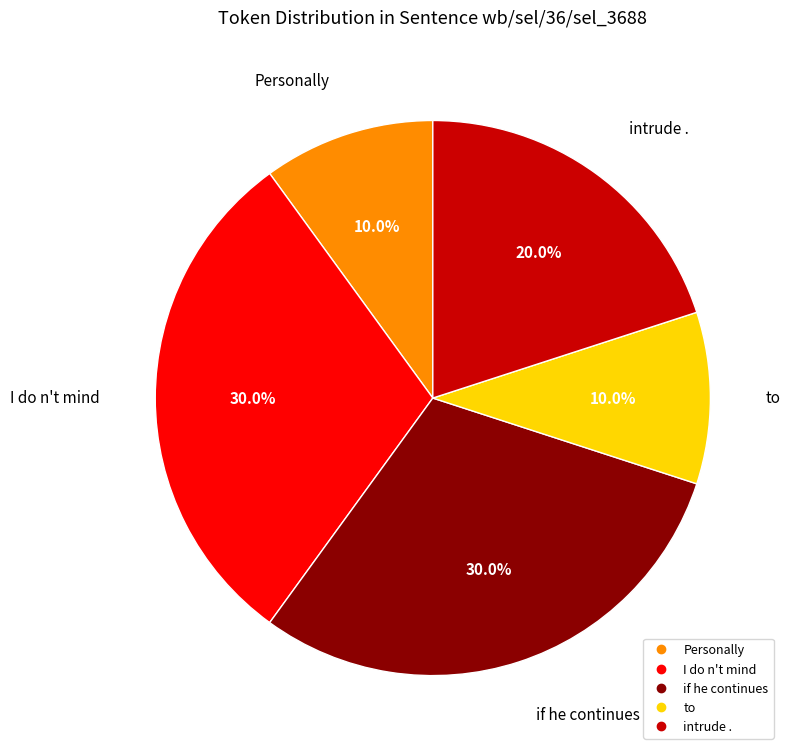

How many slices are in this pie chart?

5